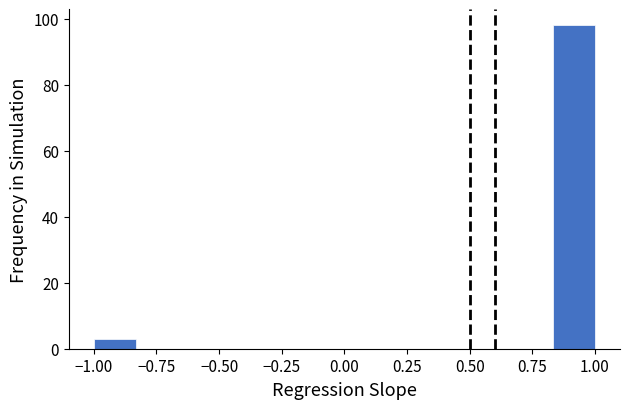

Read against the x-axis, roughly where is the centre of the tallest bar?

0.90